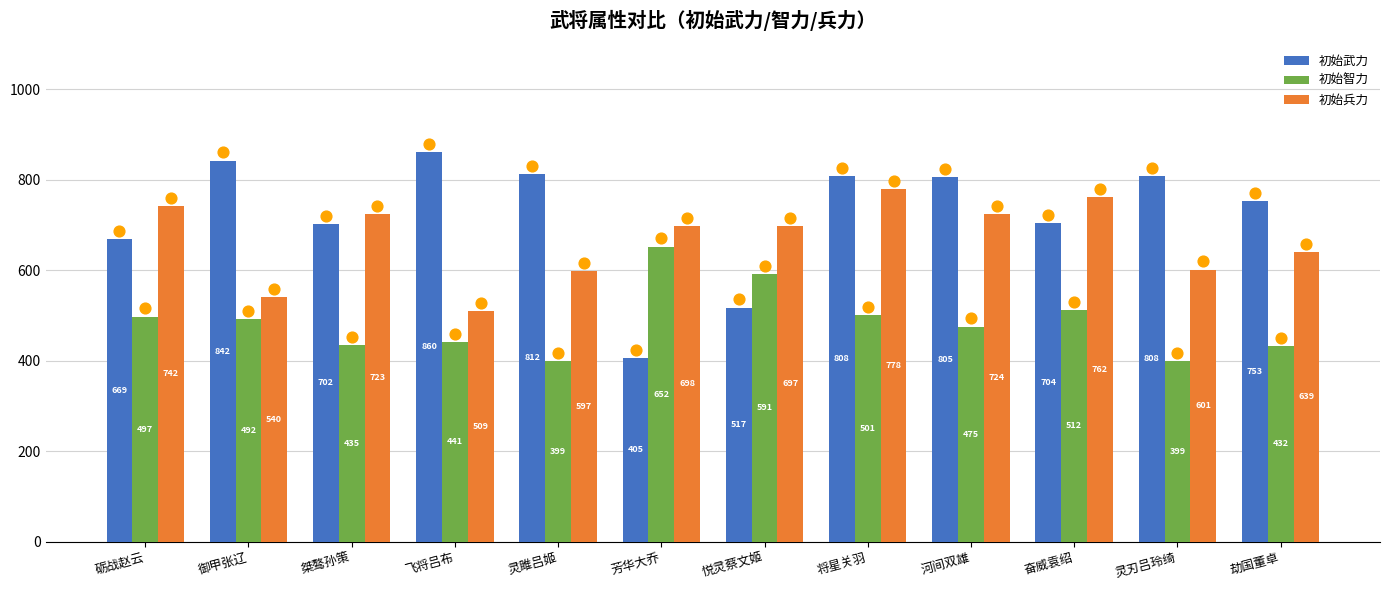

Is the value of 初始武力 at 劫国董卓 greater than the value of 初始兵力 at 御甲张辽?

Yes